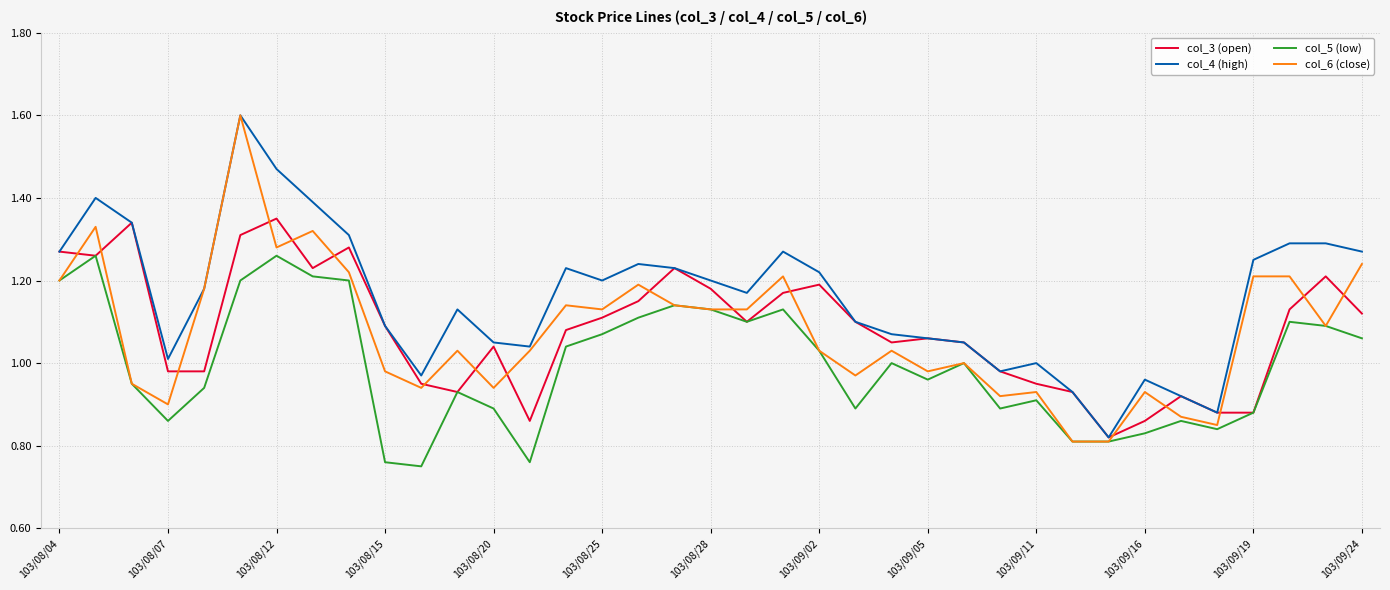

Which series has the largest range (max minus min)?

col_6 (close)